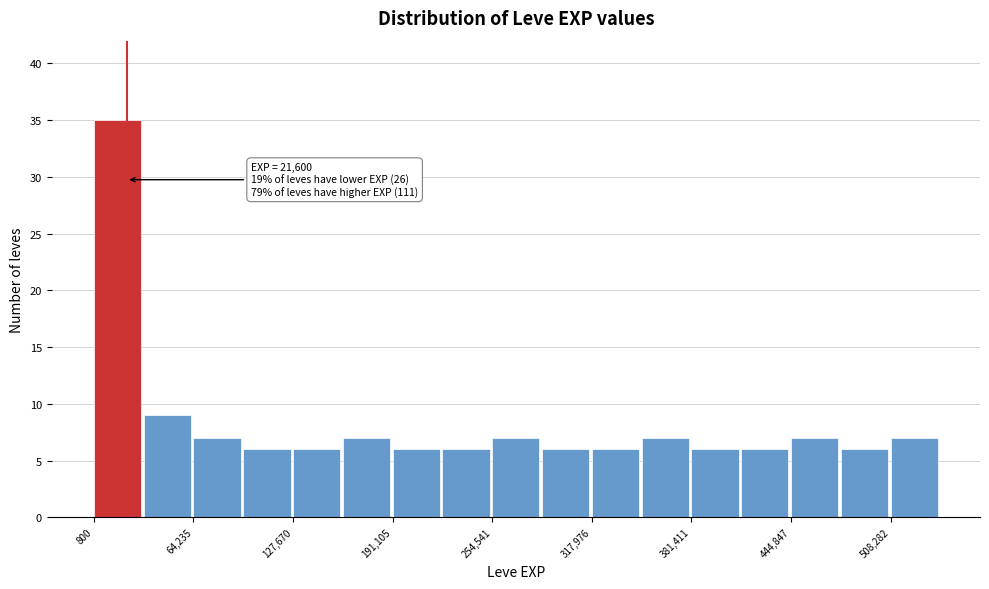

Around what value on the x-axis is the tallest bar? Give the approximate position of its centre, as read against the axis.

20000